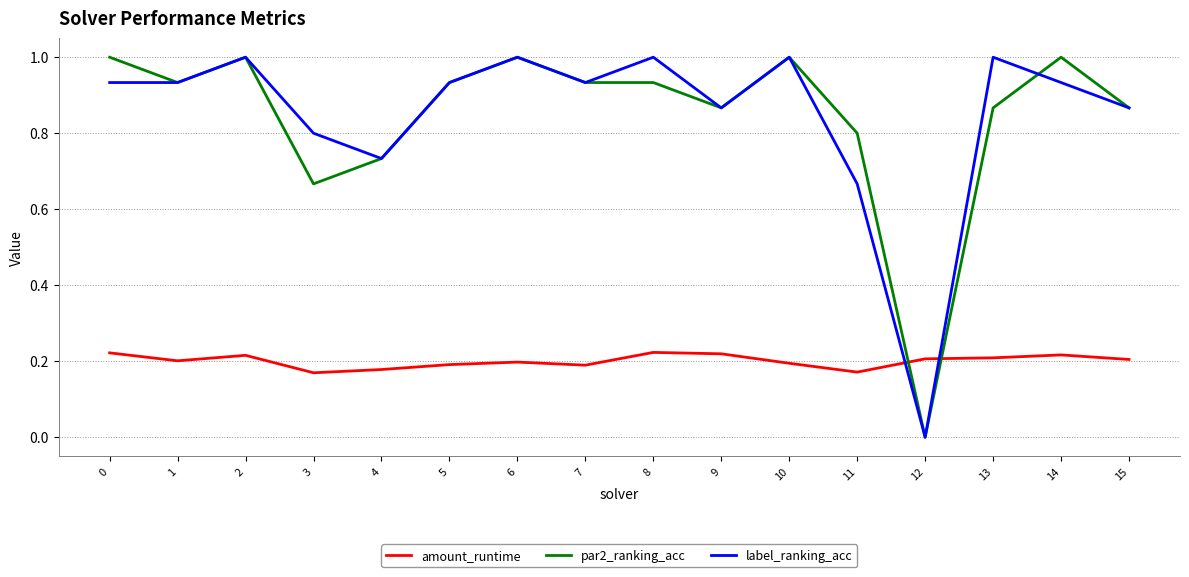

True or false: label_ranking_acc has a value of 0.4 at 11.

False